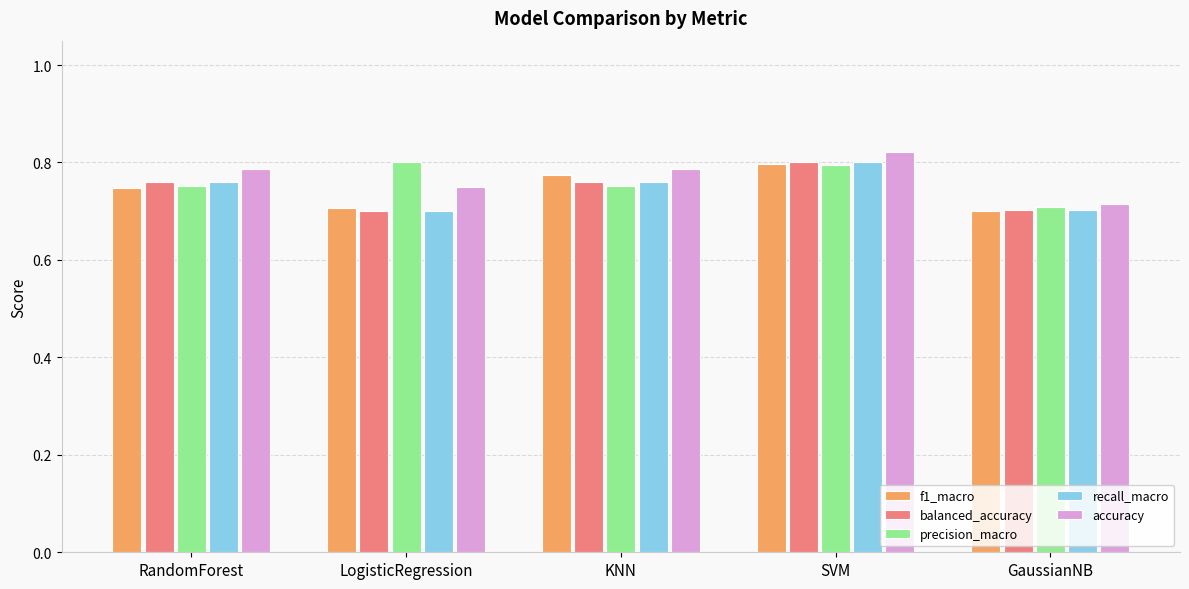

At which category does the chart reach its peak across all series?

SVM